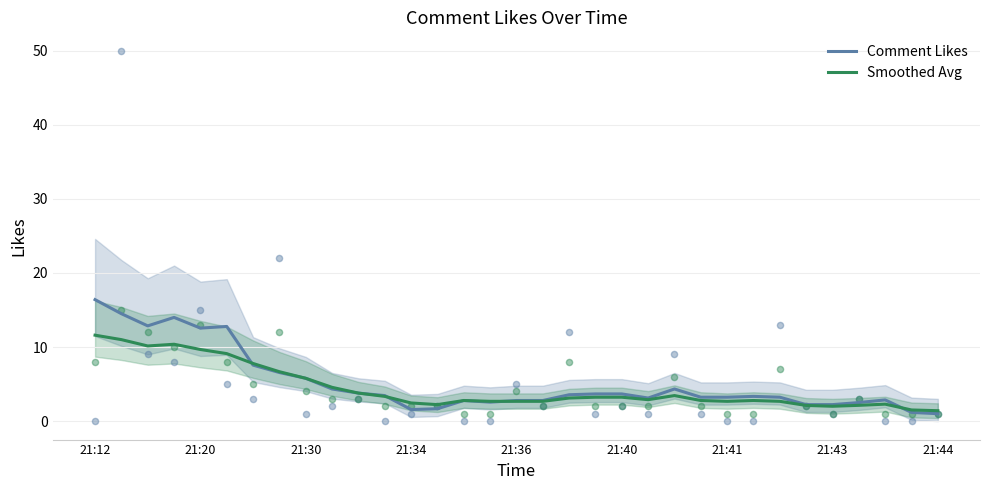

What are all the series names shown in the legend?

Comment Likes, Smoothed Avg